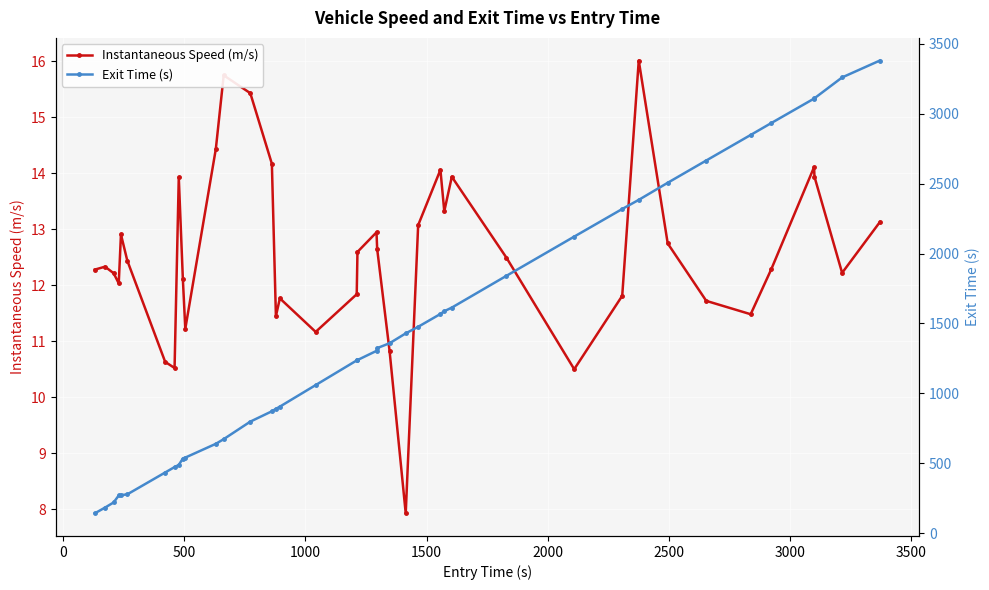

In Instantaneous Speed (m/s), how many points are higher than both neighbors (excluding endpoints)?

10